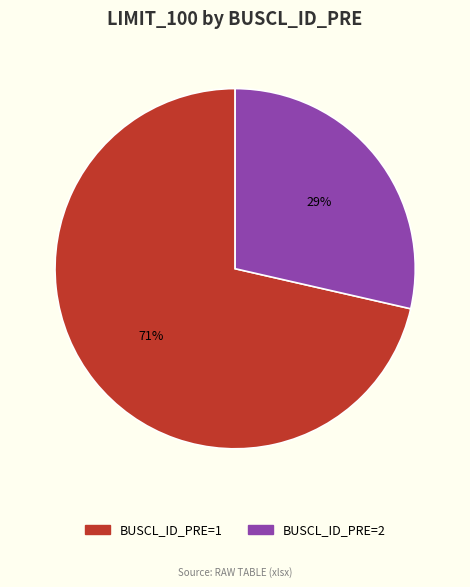

Rank the categories by value from lowest to highest.

BUSCL_ID_PRE=2, BUSCL_ID_PRE=1